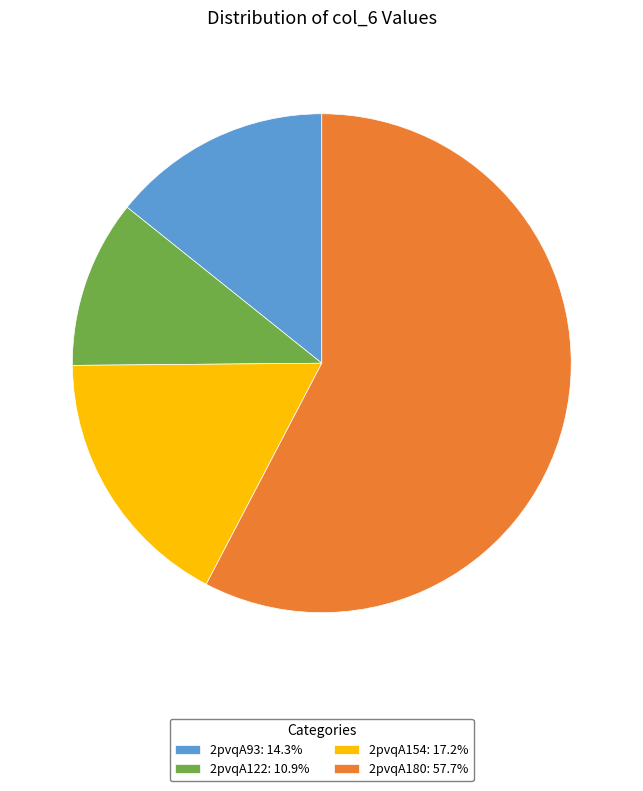

Does 2pvqA180 account for over 50% of the chart?

Yes